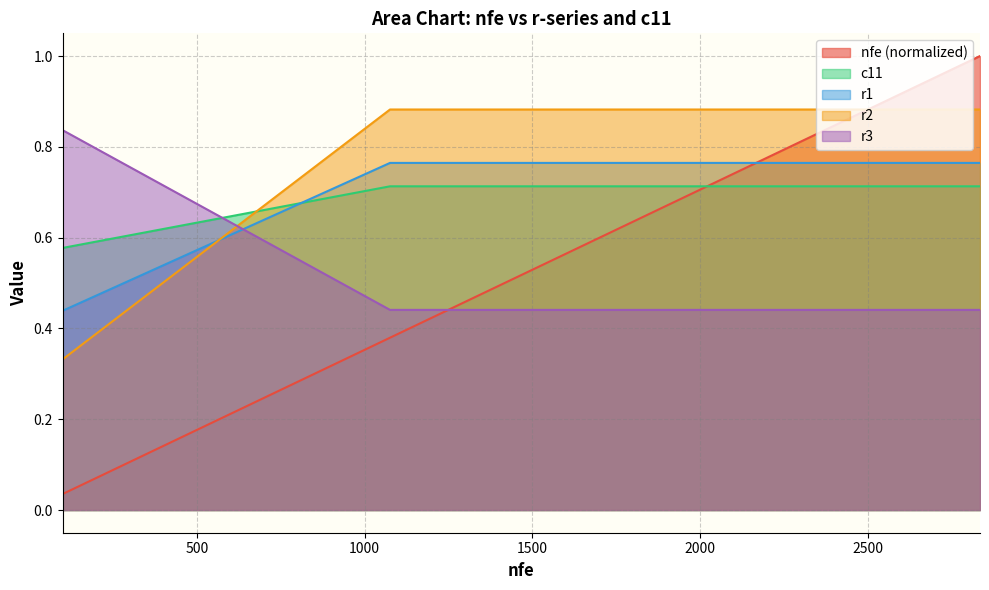

Which label corresponds to the smallest value in the chart?

100